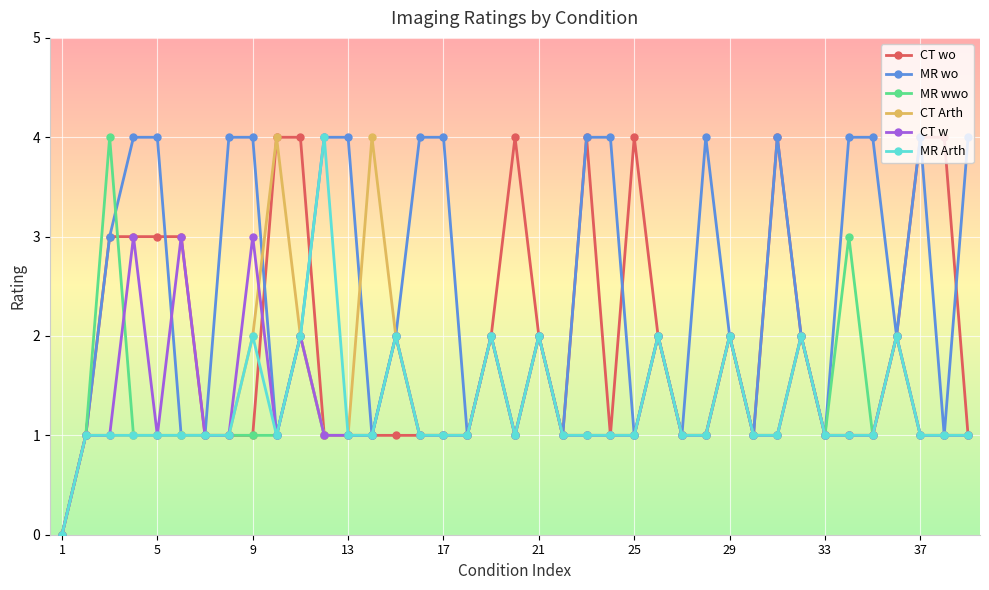

Which series has the largest total across all categories?

MR wo